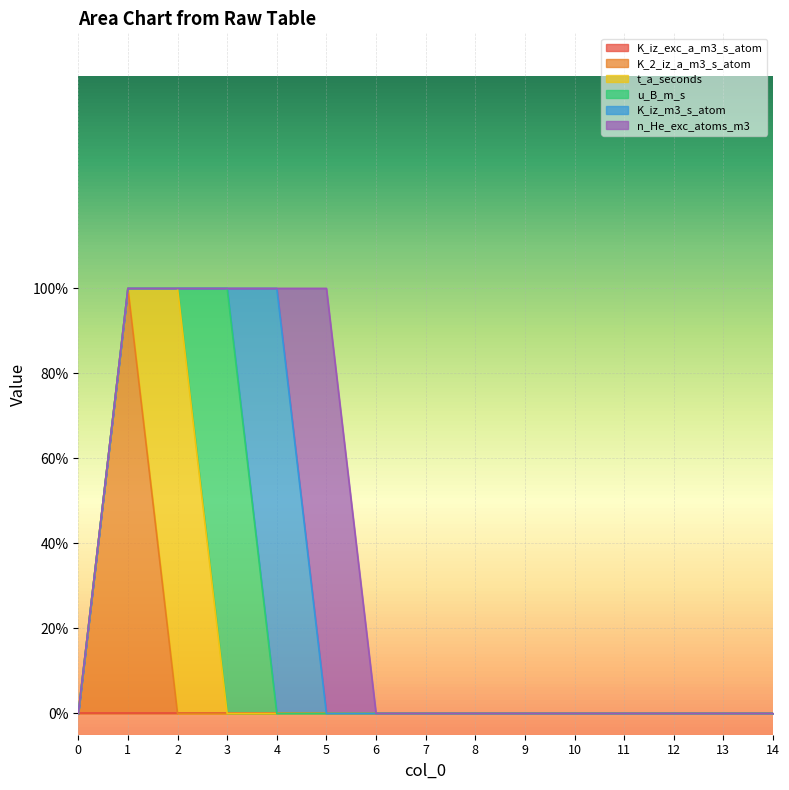

How many categories are shown in the chart?

15